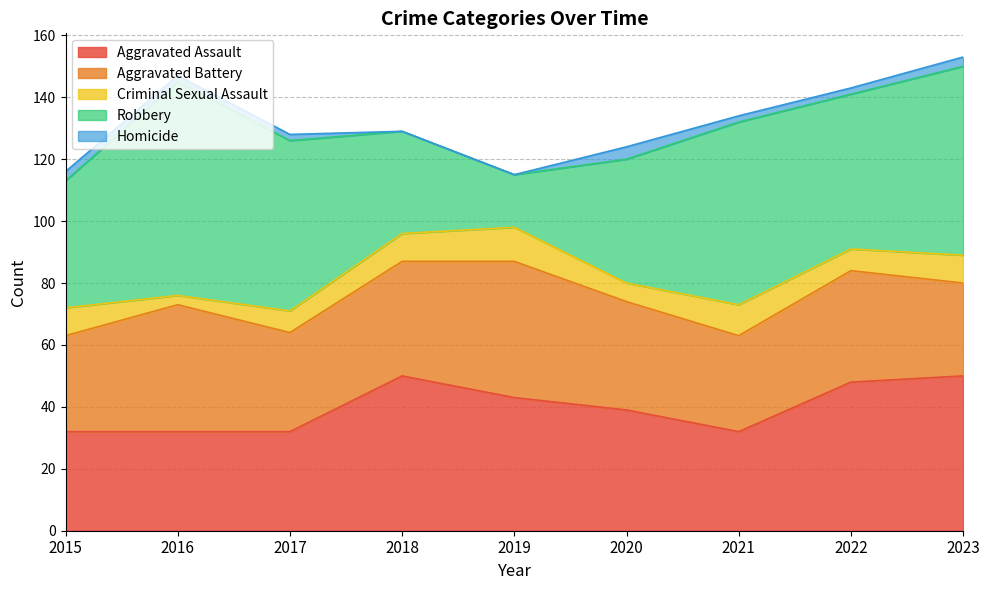

True or false: Aggravated Battery and Criminal Sexual Assault cross at least once.

False